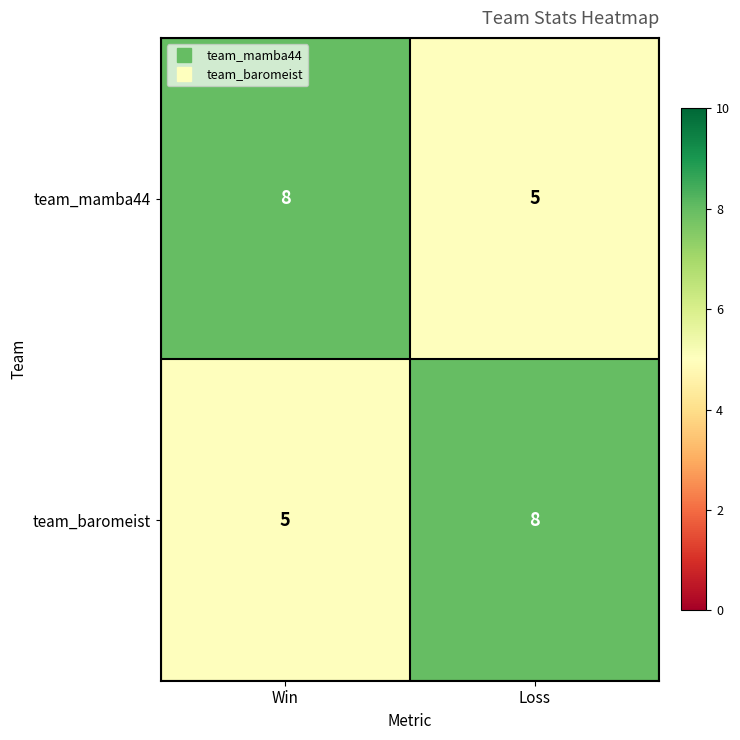

Is it true that team_baromeist equals 9 at Win?

False